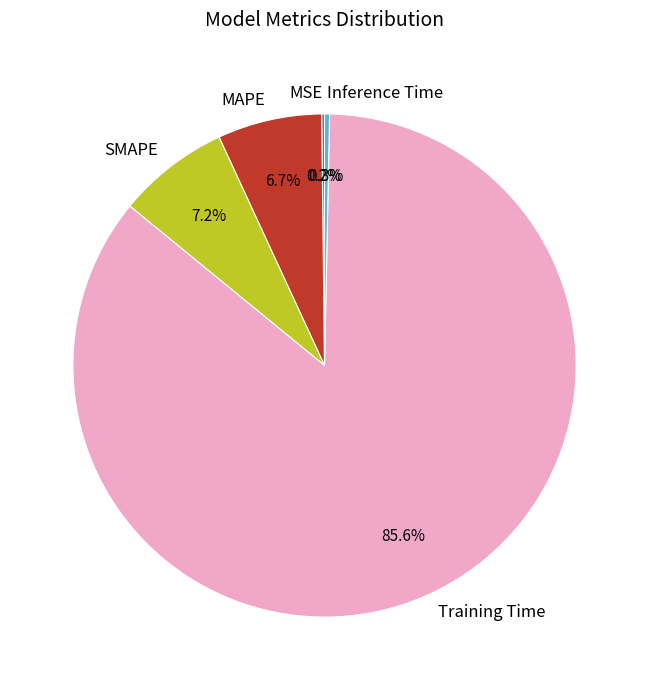

Combined, do SMAPE and Inference Time account for over 50%?

No